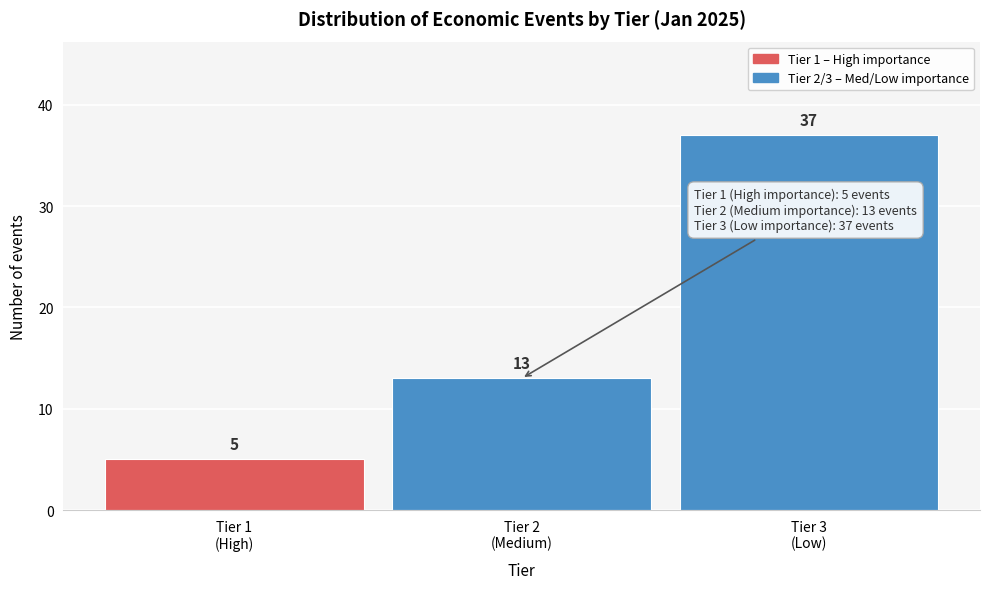

Reading left to right, transcribe all the data shown in this chart.

5	13	37